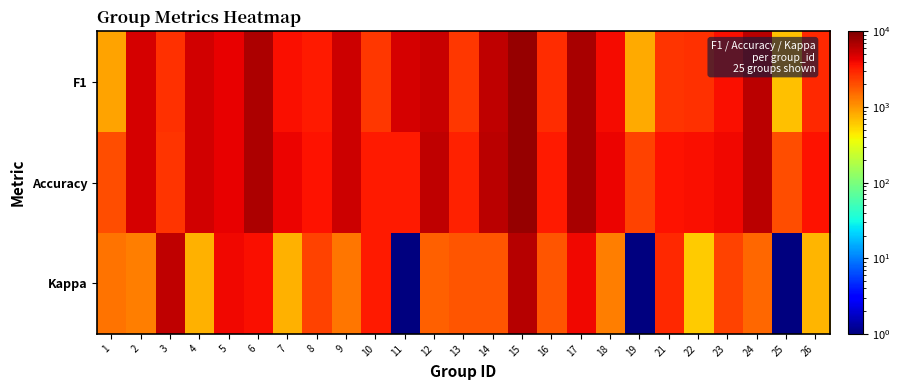

What is the spread (max minus min) of values at 4?

4476.2